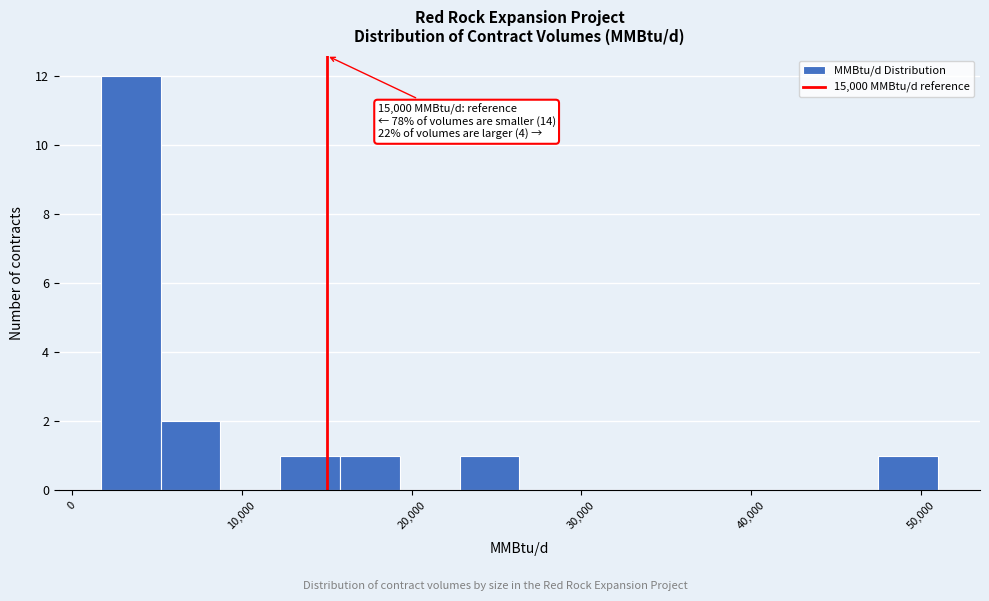

Read against the x-axis, roughly where is the centre of the tallest bar?

3000